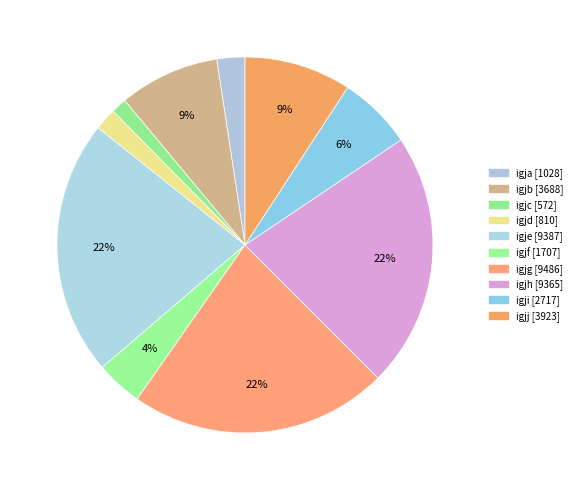

Count the number of slices in the pie.

10